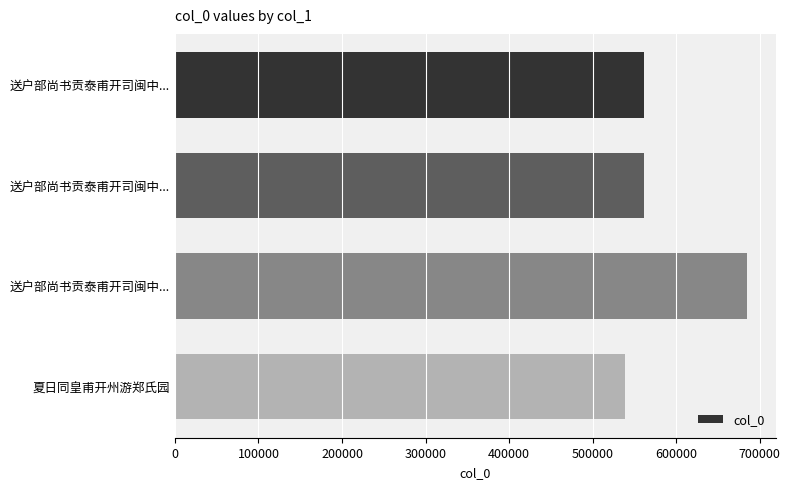

Are the bars grouped side by side (vs. stacked)?

No